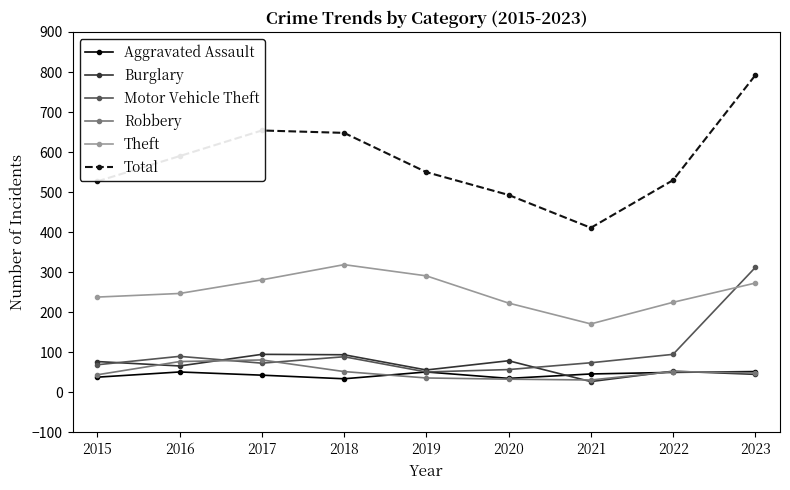

Where is Total nearest to the value 601?

2016